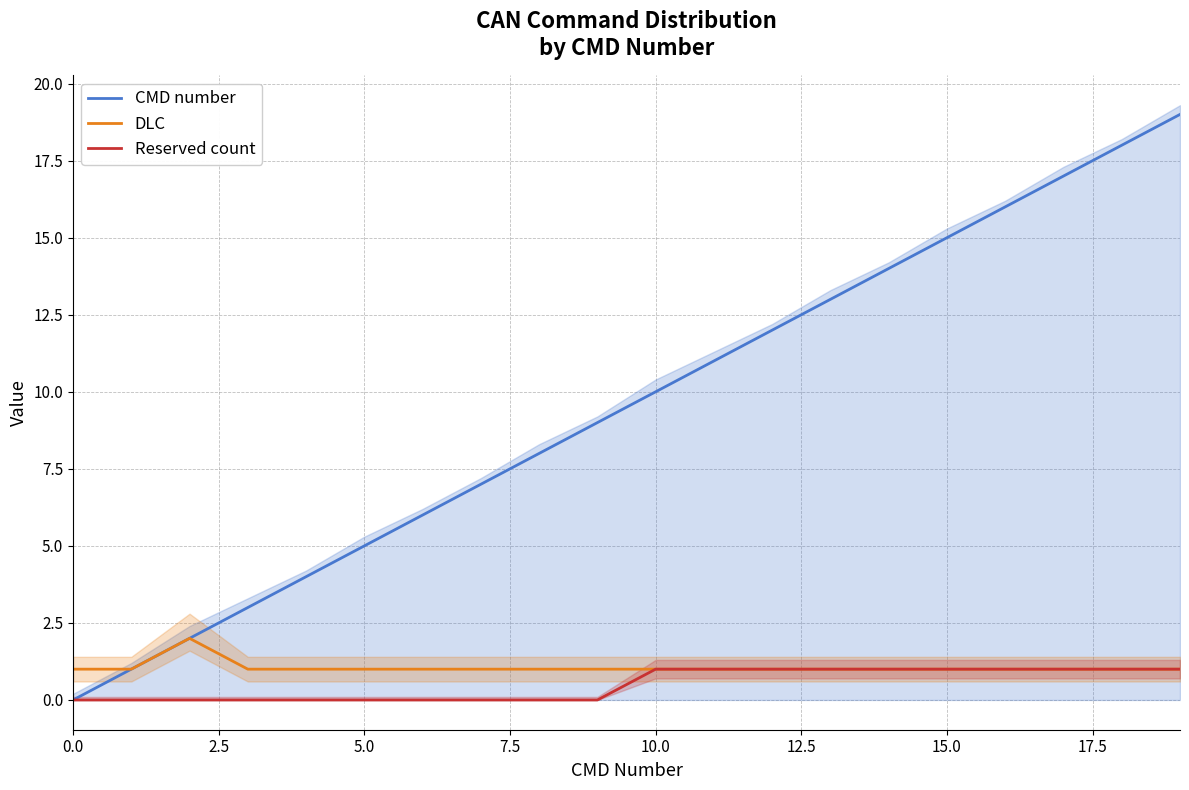

Reading right to left, extract all data points from this chart.

CMD number: 19	18	17	16	15	14	13	12	11	10	9	8	7	6	5	4	3	2	1	0
DLC: 1	1	1	1	1	1	1	1	1	1	1	1	1	1	1	1	1	2	1	1
Reserved count: 1	1	1	1	1	1	1	1	1	1	0	0	0	0	0	0	0	0	0	0